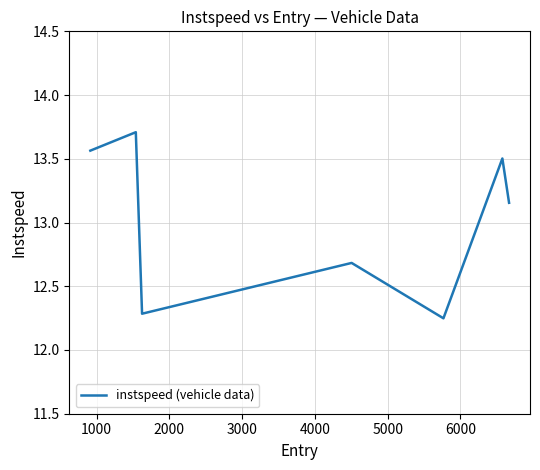

Count the values in the range 12 to 13.

3